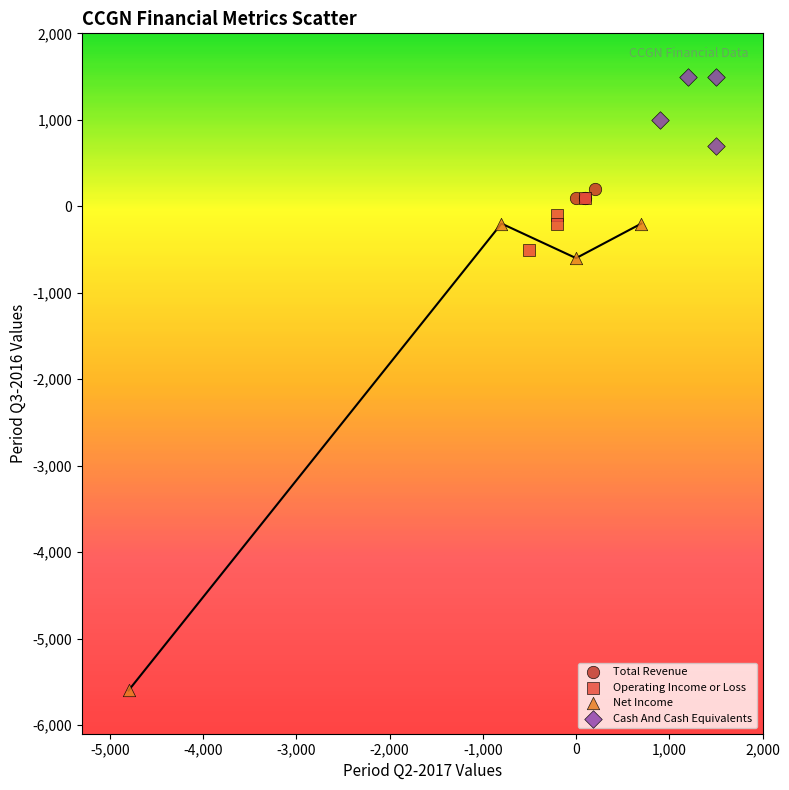

Which series reaches the maximum Y coordinate?

Cash And Cash Equivalents